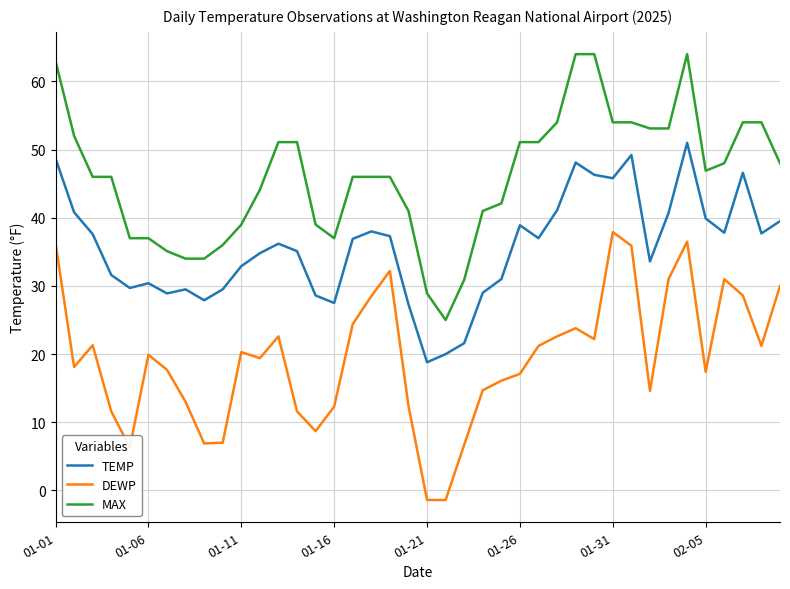

Rank the series by their average value, from lowest to highest.

DEWP, TEMP, MAX